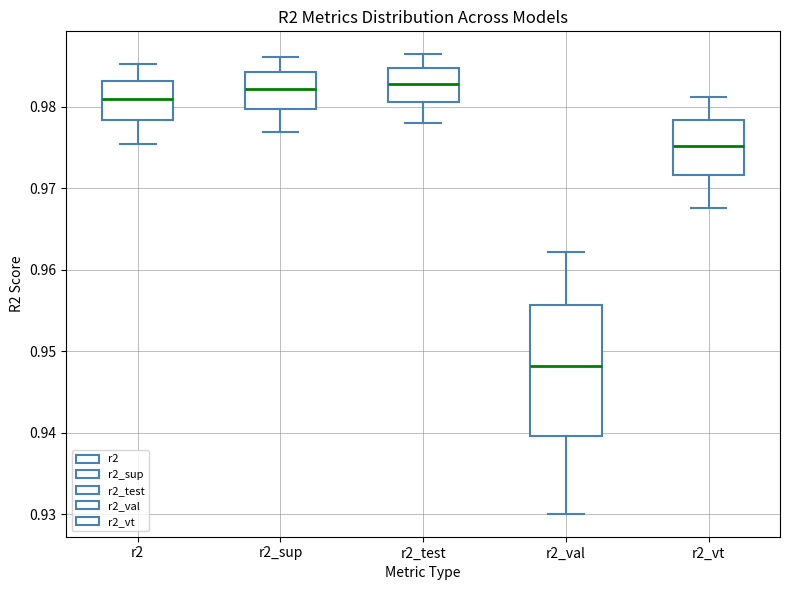

Reading left to right, read every box against the y-axis: the position of its median line, the range the box covers, and the ends of its whiskers. The values are not printed on the chart, so give them approximately, as read against the axis.

r2: median 0.981, box 0.978 to 0.983, whiskers 0.975 to 0.985
r2_sup: median 0.982, box 0.980 to 0.984, whiskers 0.977 to 0.986
r2_test: median 0.983, box 0.981 to 0.985, whiskers 0.978 to 0.986
r2_val: median 0.948, box 0.940 to 0.956, whiskers 0.930 to 0.962
r2_vt: median 0.975, box 0.972 to 0.978, whiskers 0.968 to 0.981